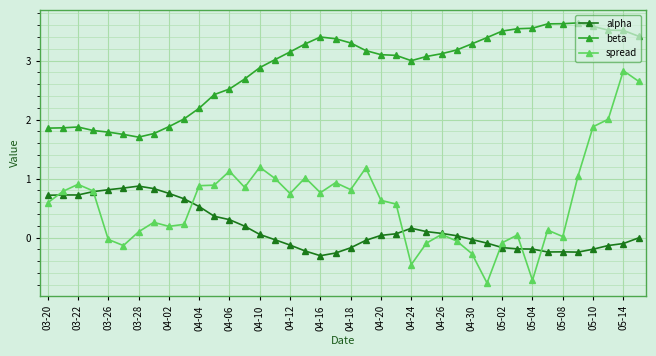

What are all the series names shown in the legend?

alpha, beta, spread